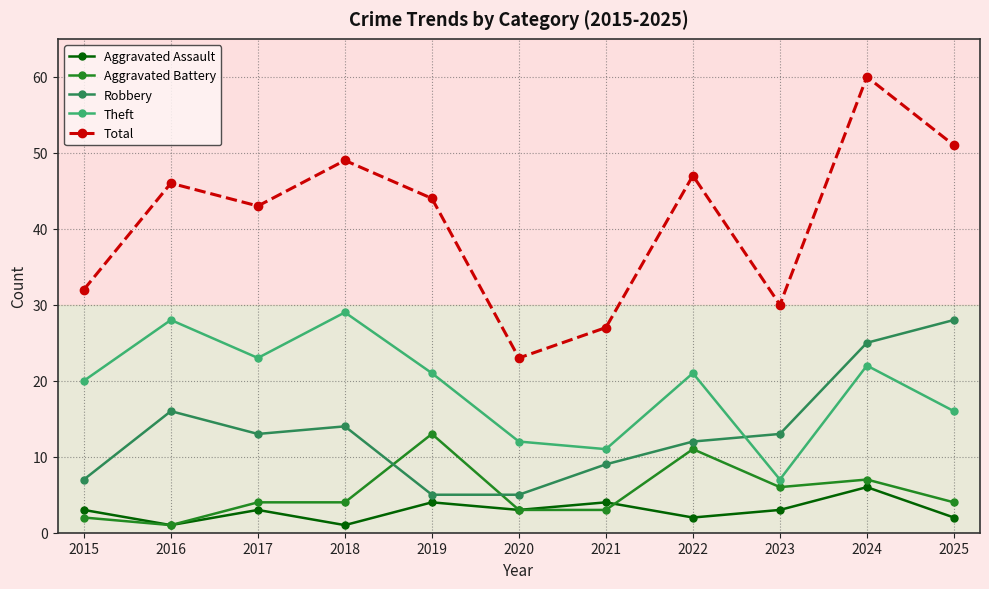

Count the number of data series in this chart.

5